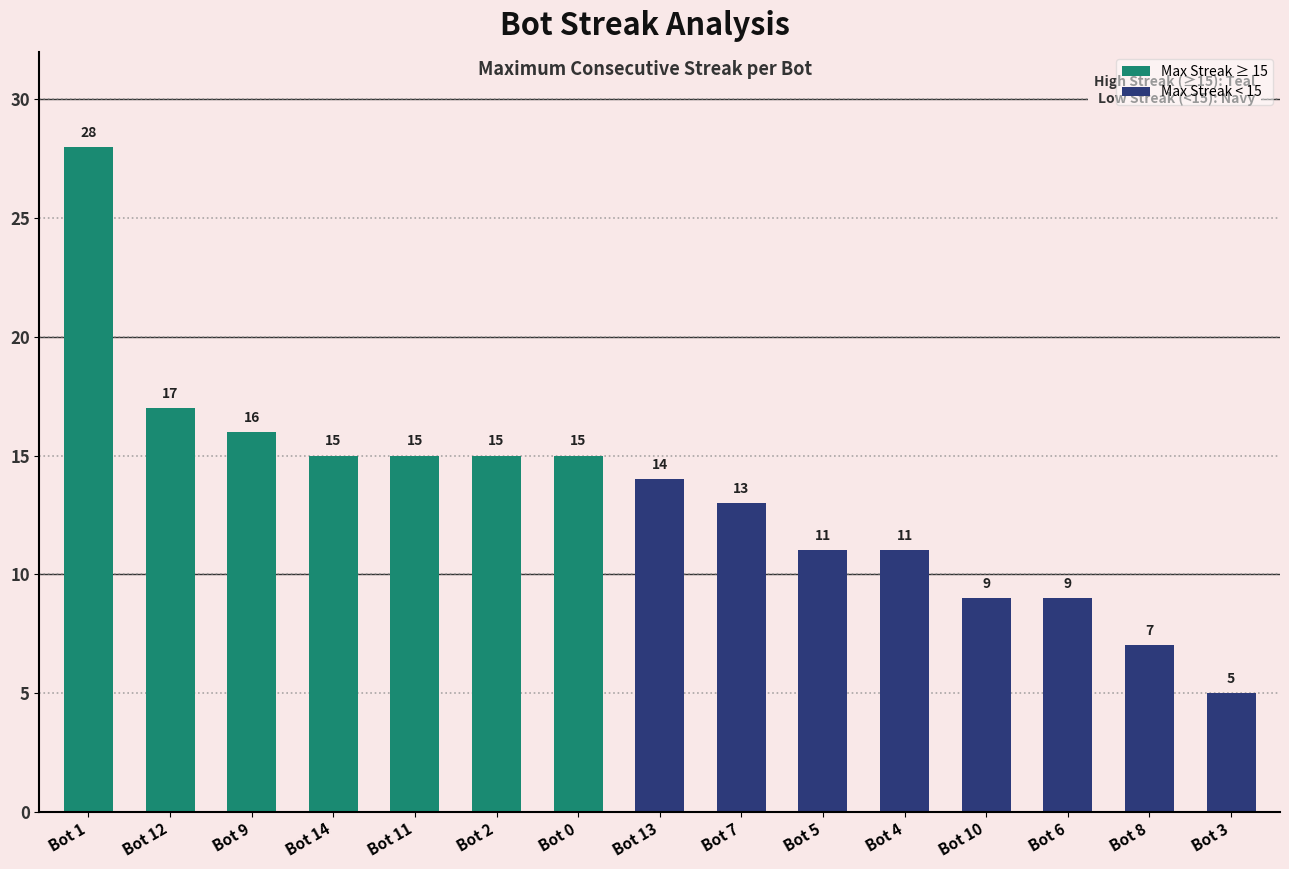

What is the label of the 8th bar from the left?

Bot 13